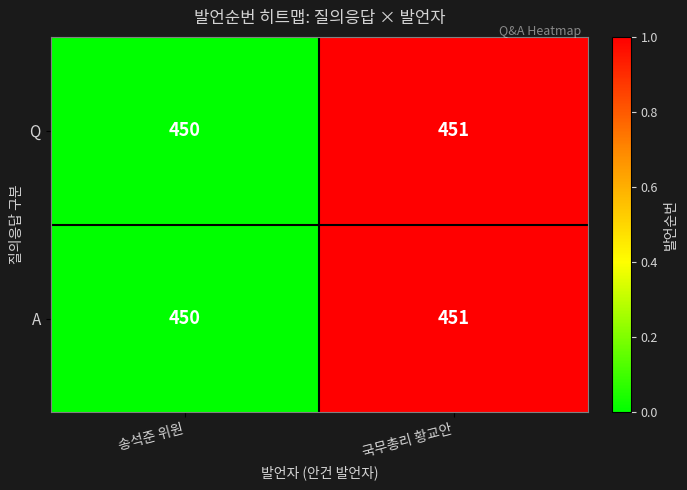

Which label corresponds to the smallest value in the chart?

송석준 위원